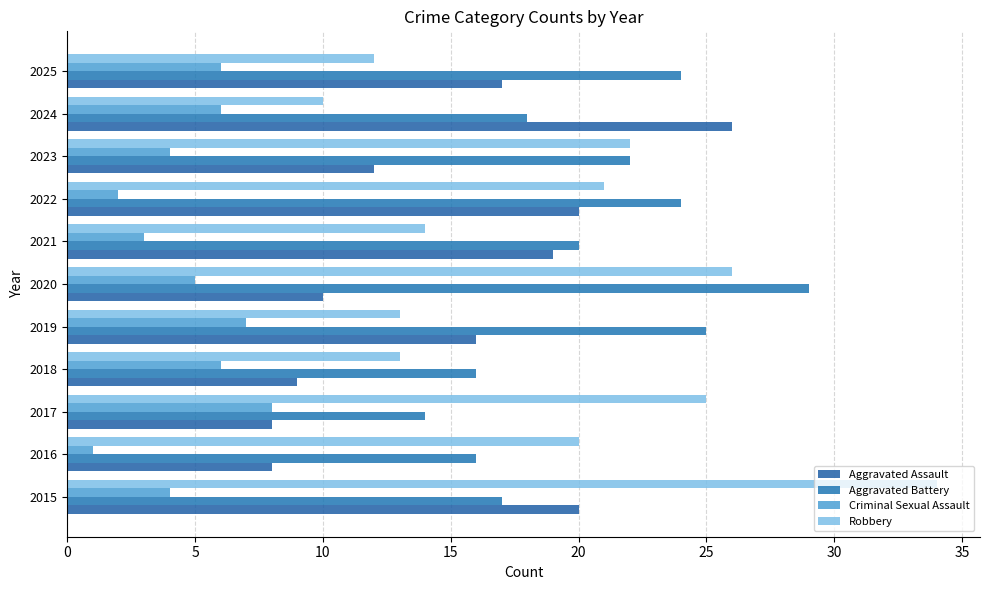

Which label corresponds to the smallest value in the chart?

2016